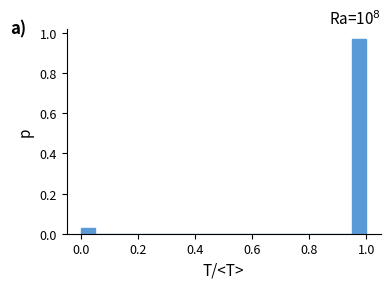

Read against the x-axis, roughly where is the centre of the tallest bar?

0.98